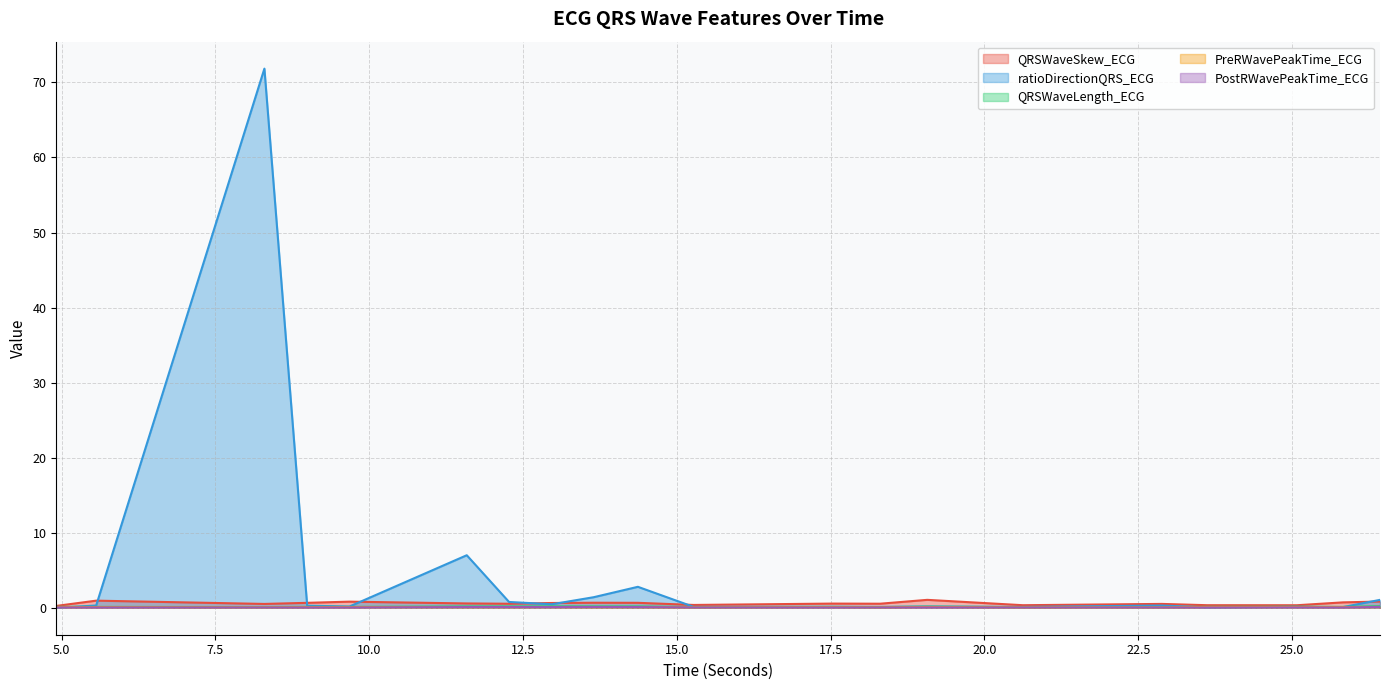

What is the sum of all QRSWaveSkew_ECG values?

11.9